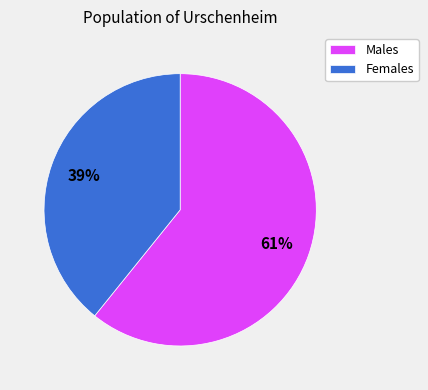

How many segments does this pie chart have?

2